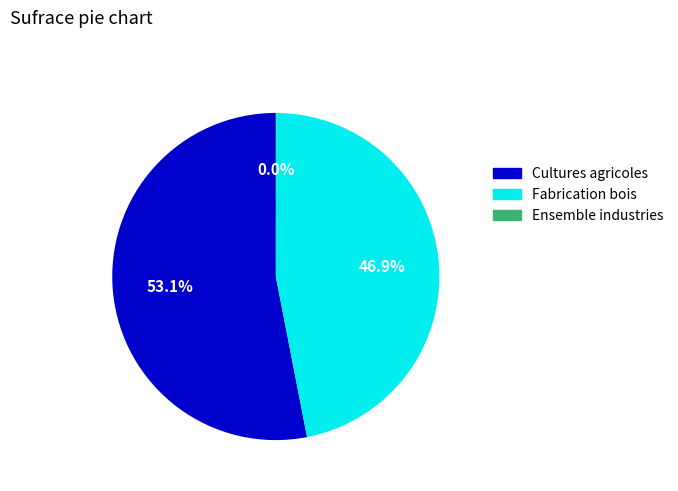

Is there a majority slice in this chart?

Yes